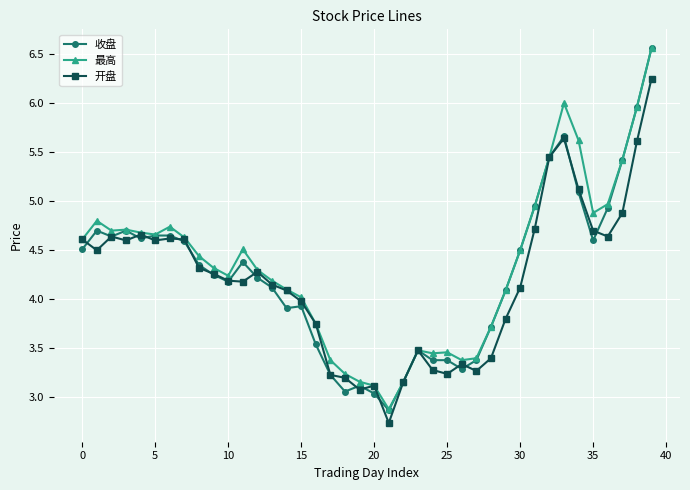

Which series has the largest range (max minus min)?

收盘